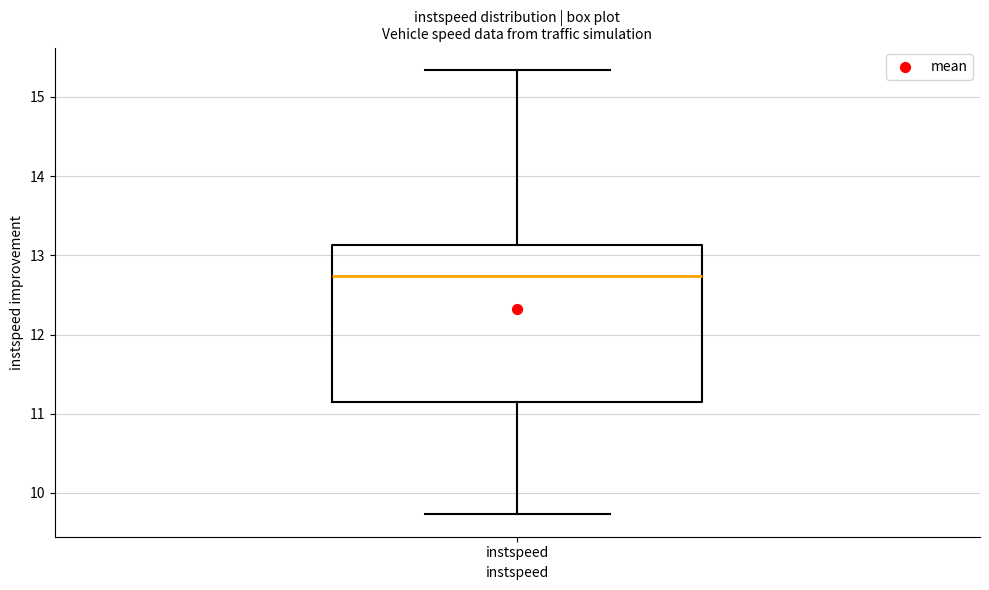

Where is the upper edge of the box for instspeed on the y-axis? The values are not printed on the chart, so give them approximately, as read against the axis.

13.1